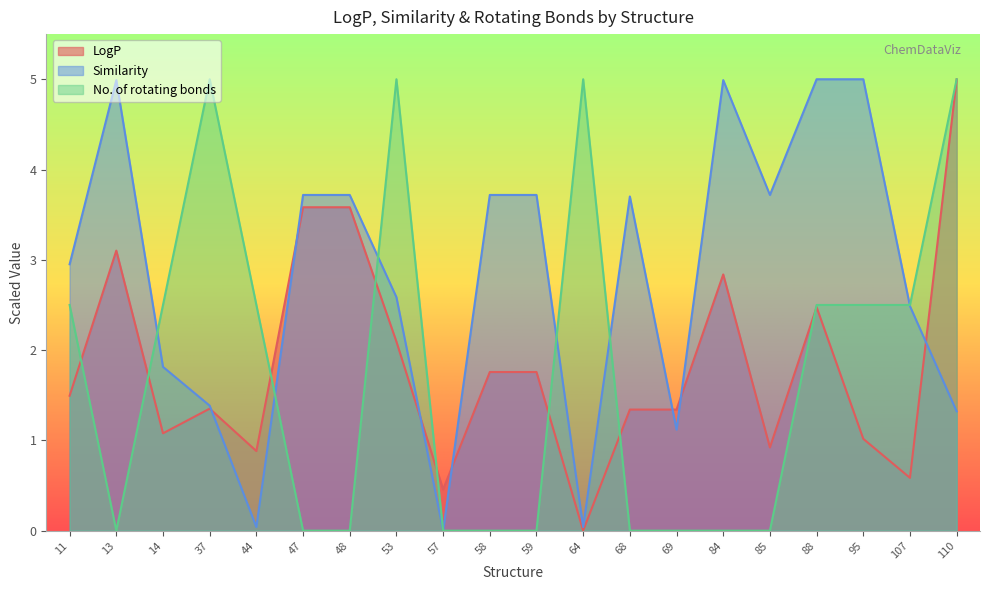

At how many categories does at least one series exceed 4?

8